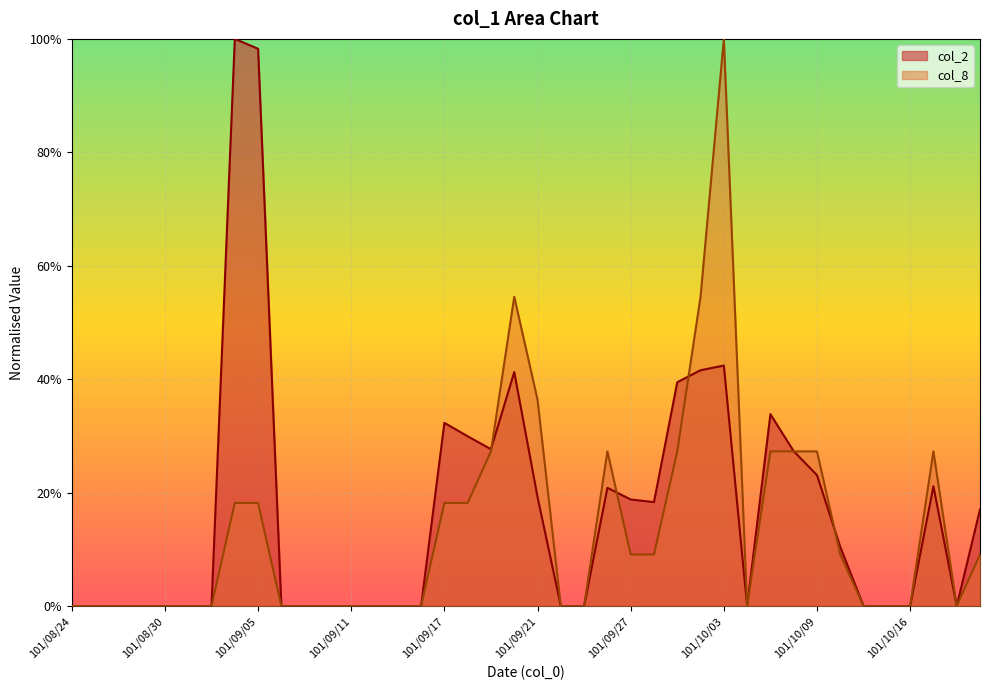

True or false: col_2 and col_8 cross at least once.

True